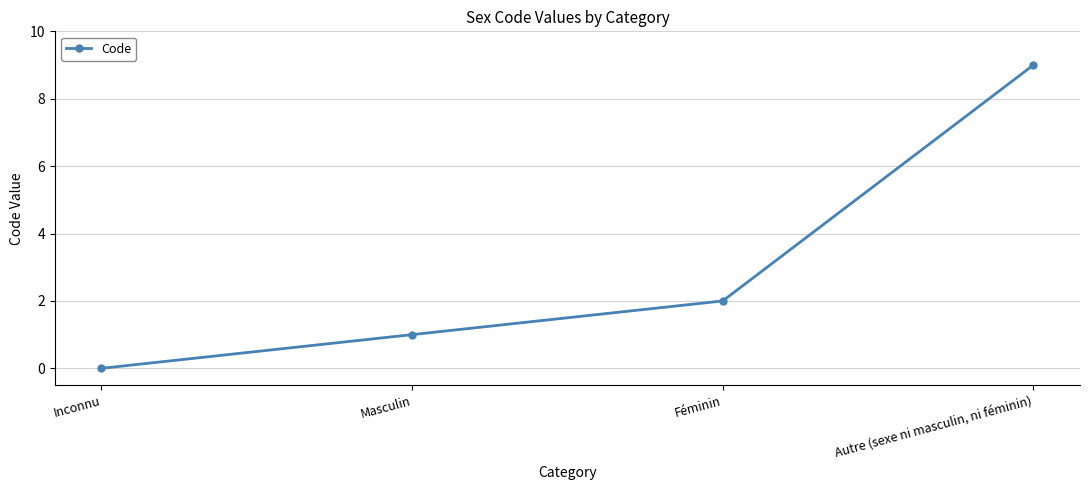

What is the sum of all values?

12